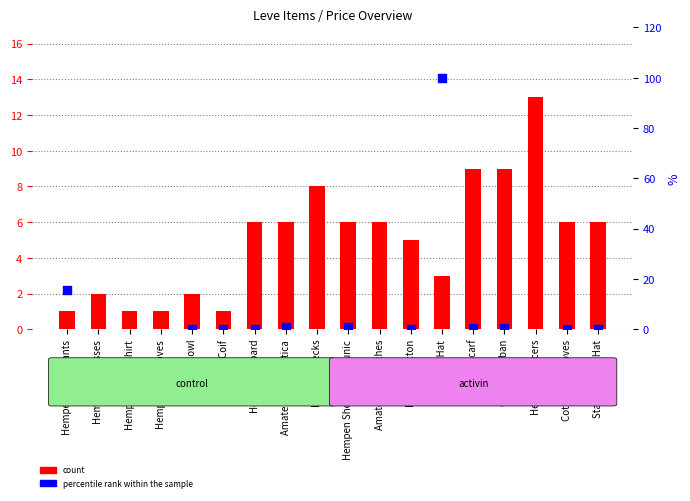

Is the value of count at Hempen Tabard greater than the value of percentile rank within the sample at Cotton Turban?

Yes